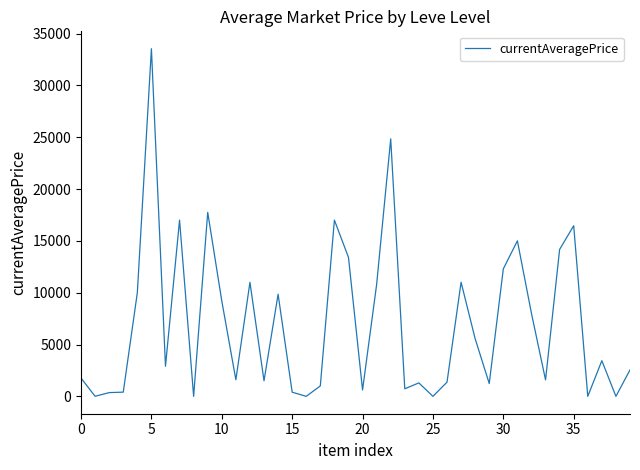

What is the maximum value shown in the chart?

33533.3